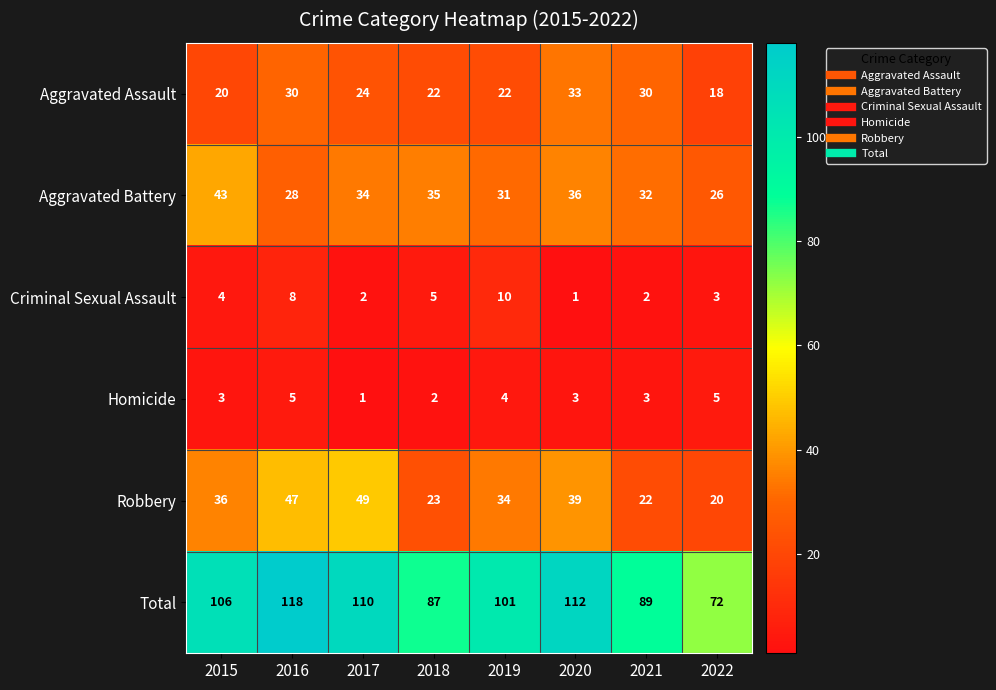

What is the sum of all Aggravated Assault values?

199